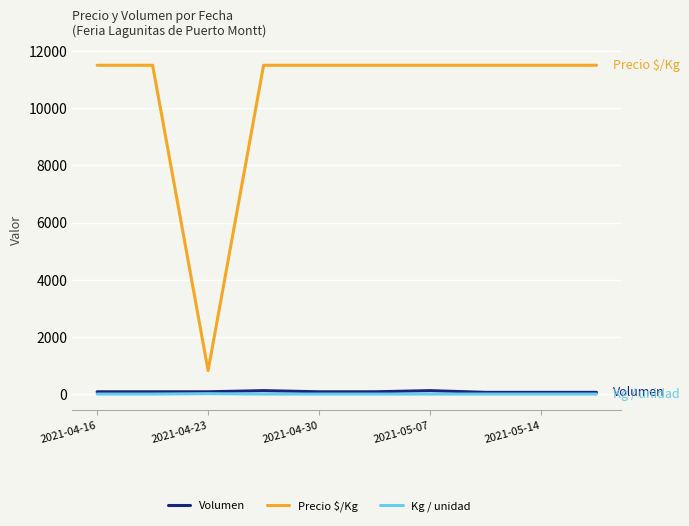

Which series has the largest total across all categories?

Precio $/Kg